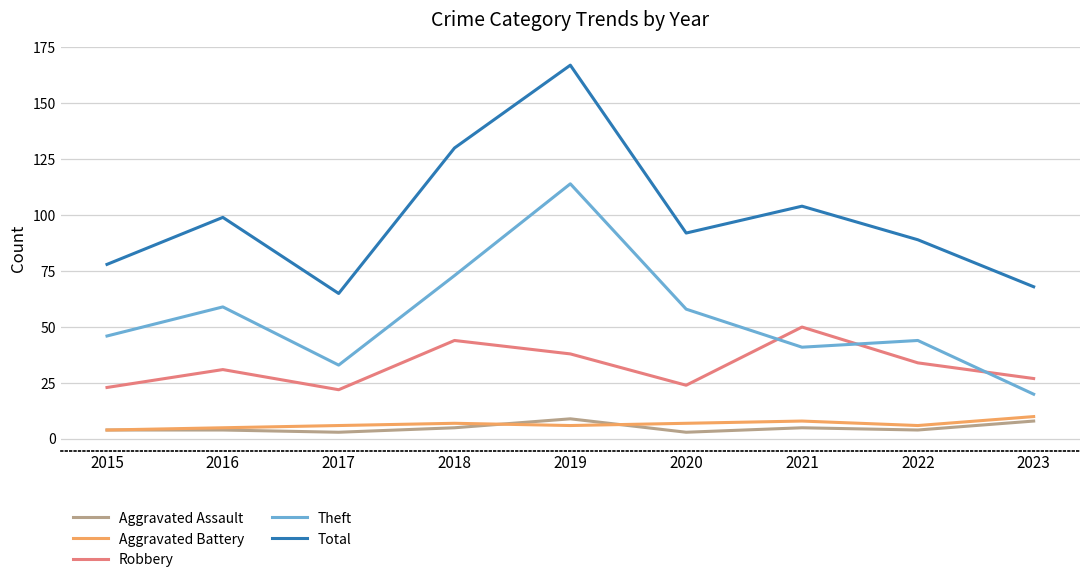

What is the greatest value displayed?

167